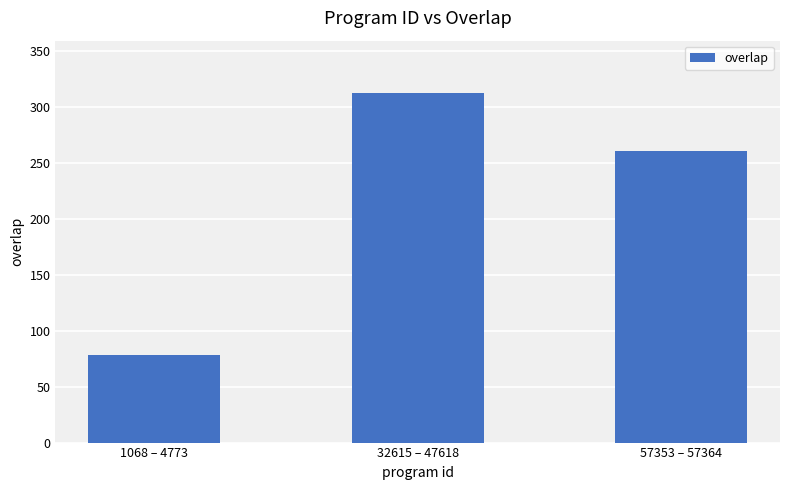

What value does the data have at 32615 – 47618?

312